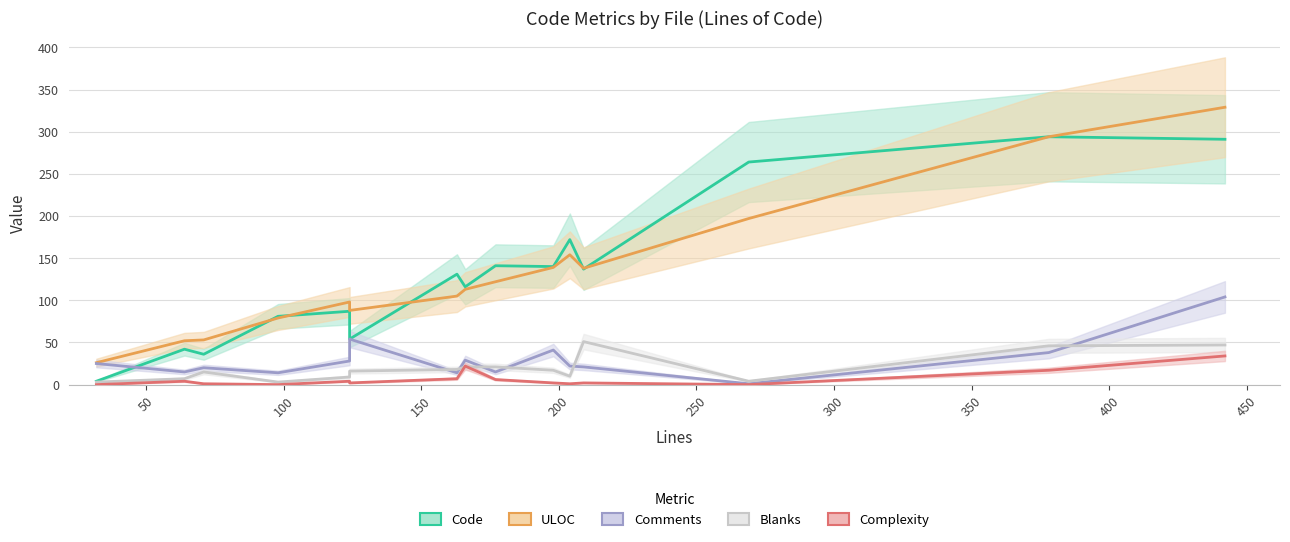

True or false: Complexity and Code cross at least once.

False